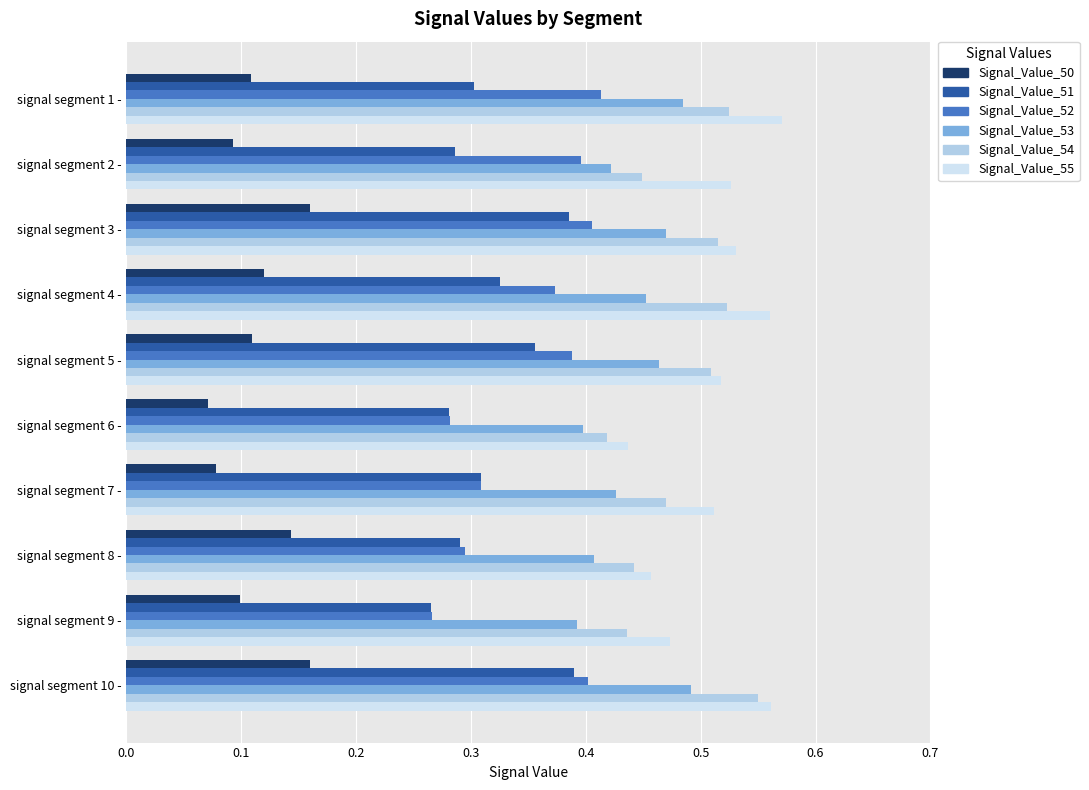

At which label does Signal_Value_54 reach its peak?

signal segment 10 -